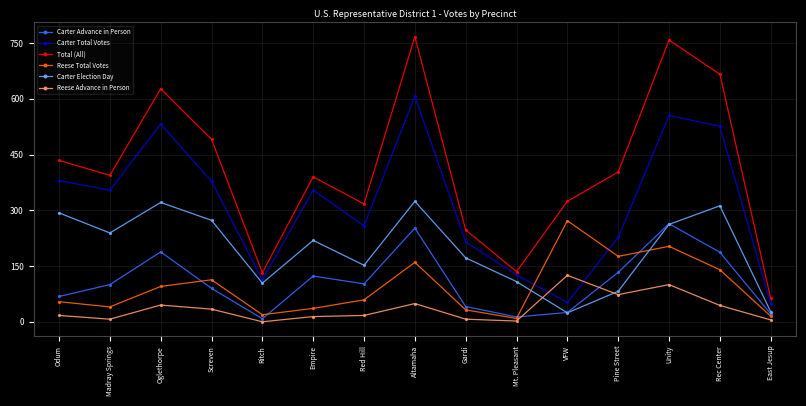

What is the sum of all Reese Advance in Person values?

539